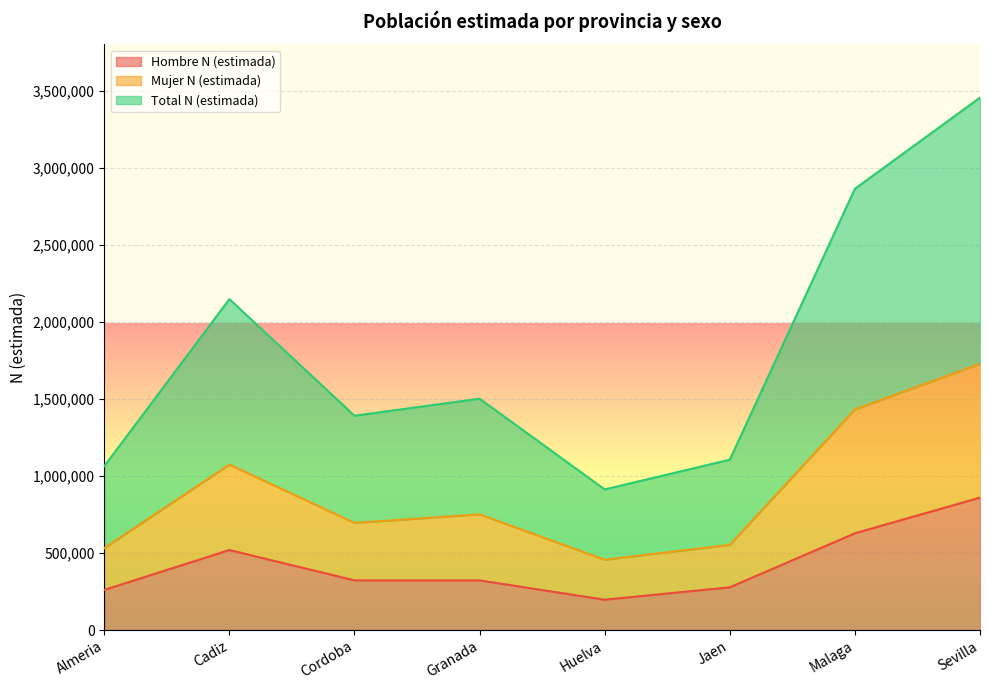

True or false: Total N (estimada) and Hombre N (estimada) cross at least once.

False